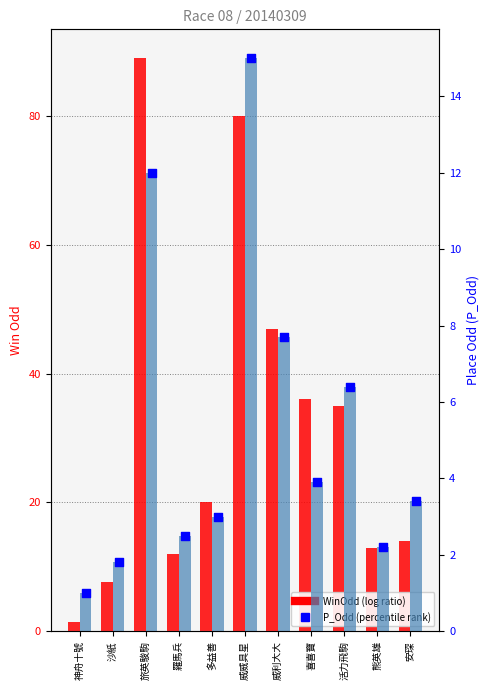

At how many categories does at least one series exceed 76?

2